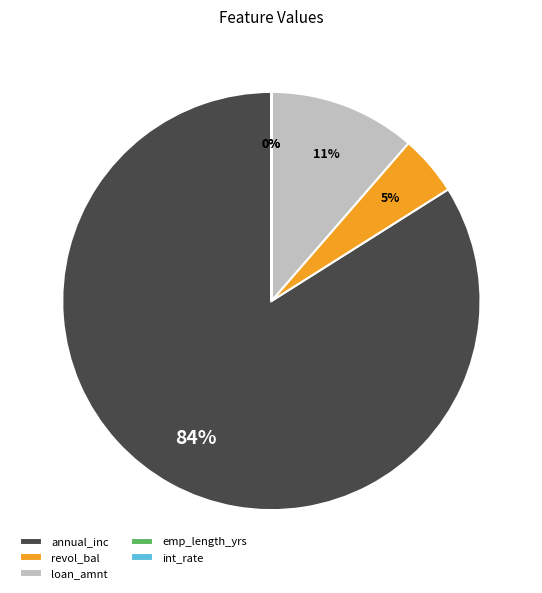

Which has a higher value, revol_bal or annual_inc?

annual_inc